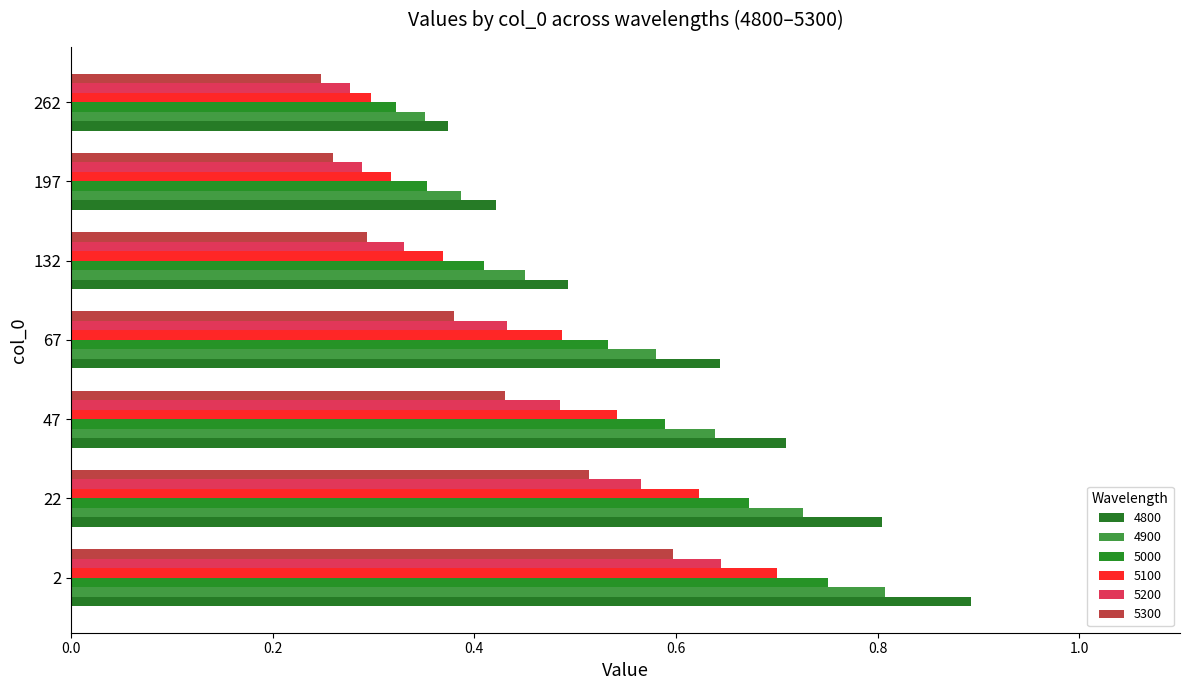

Which series has the largest total across all categories?

4800